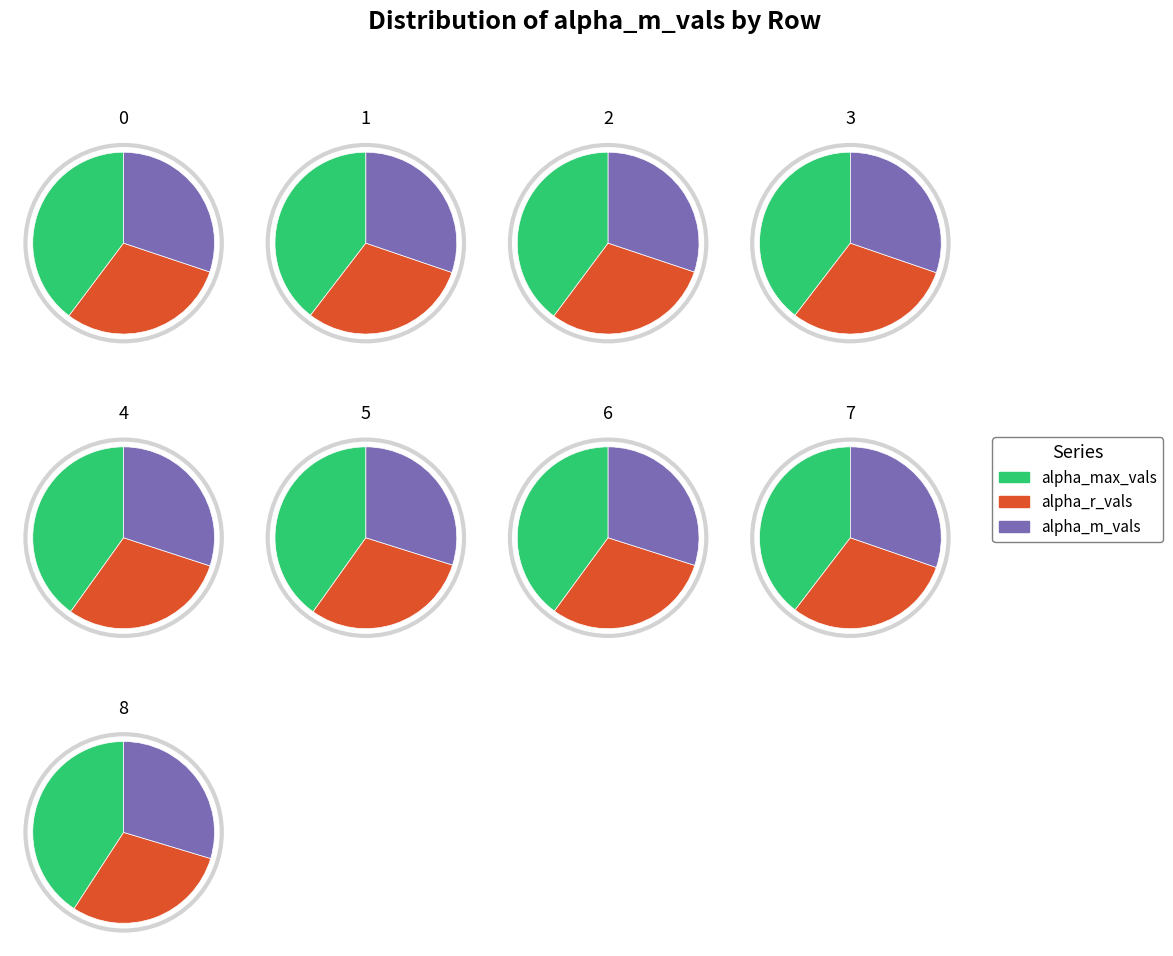

Combined, what portion of the pie is 4 and 7?

22.3%